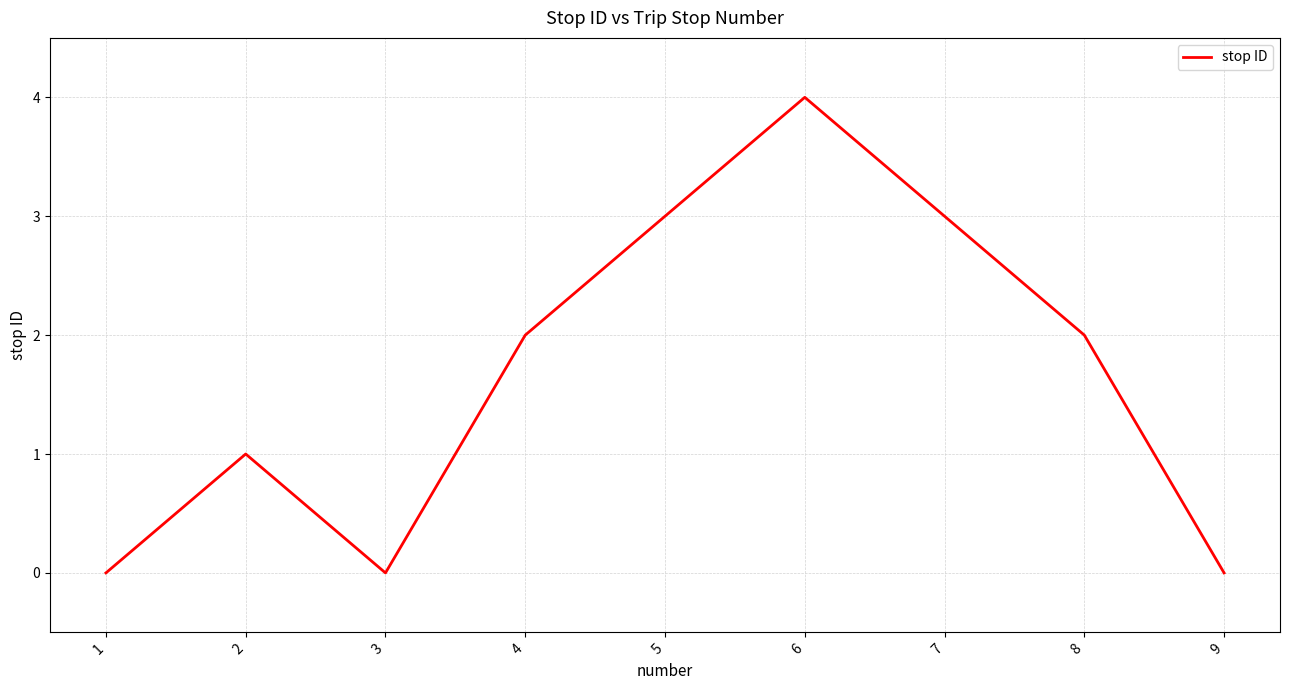

What is the difference between the values at 2 and 3?

1